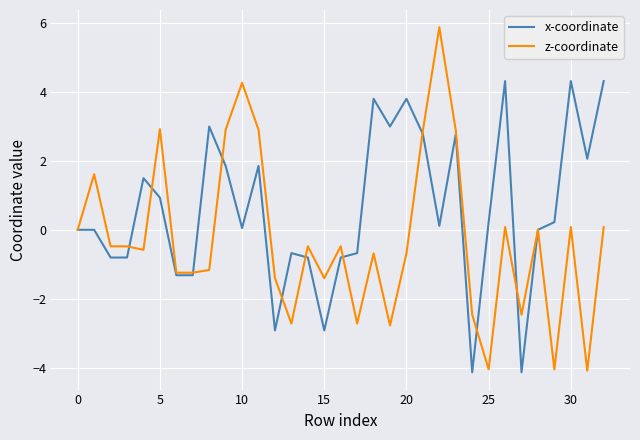

Which series has the largest range (max minus min)?

z-coordinate